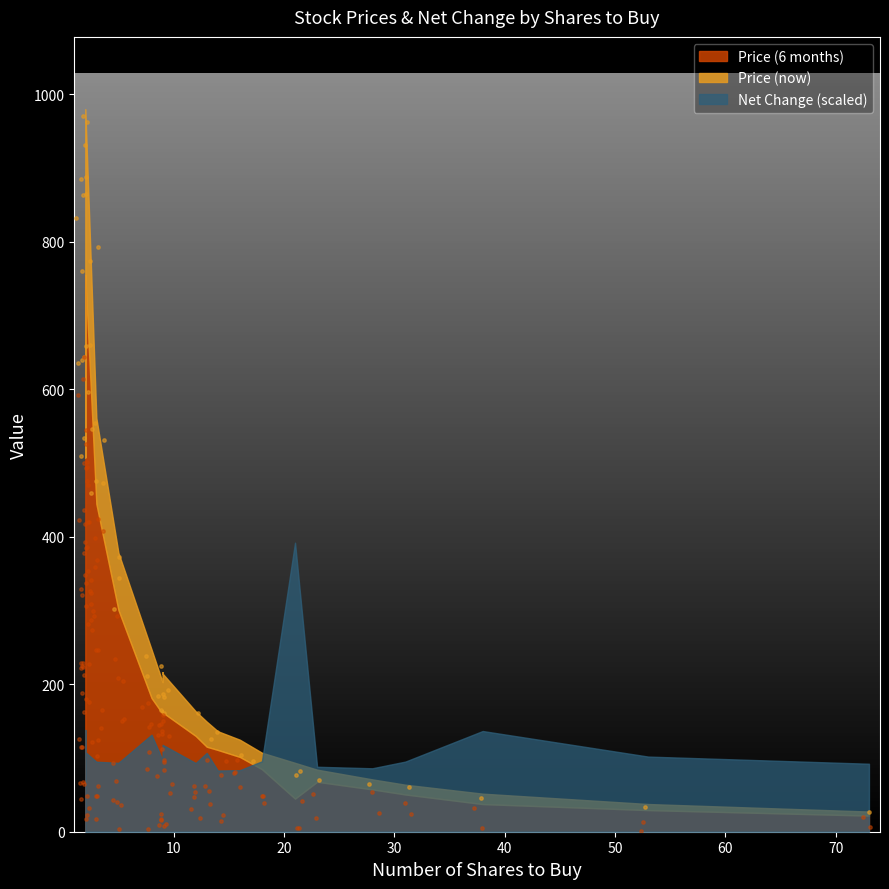

Which series contains the highest Y value?

Price (now)